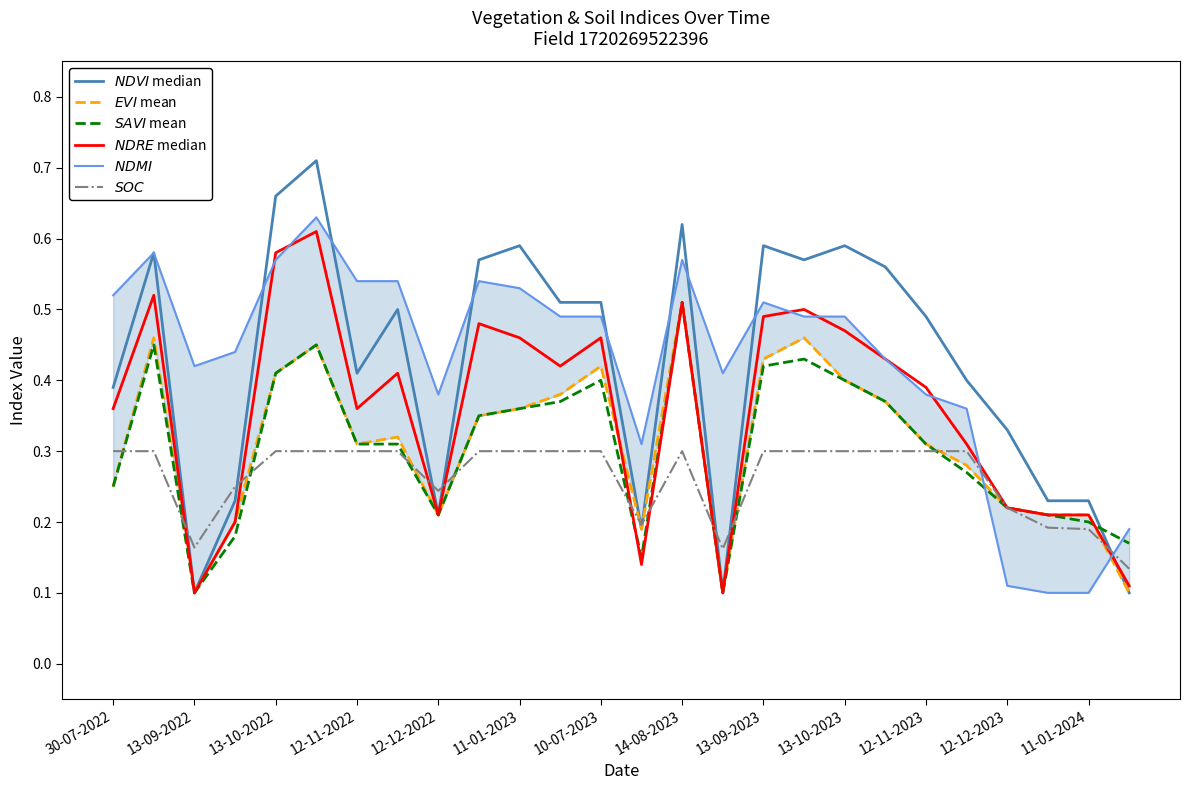

What is the lowest value of the $NDMI$ series?

0.1